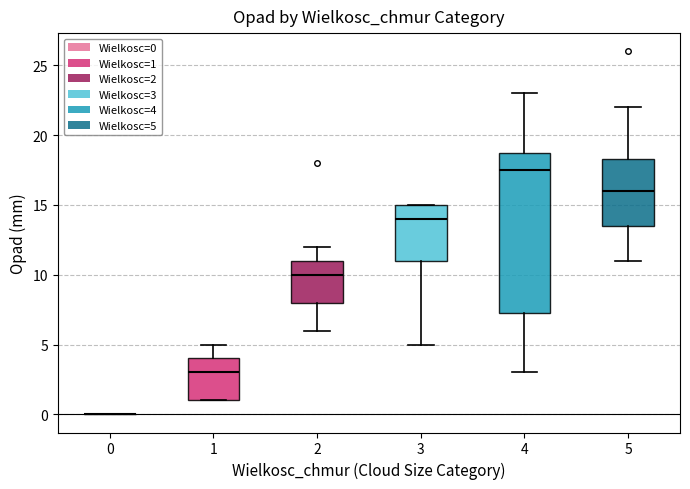

Reading left to right, transcribe this box plot: for each box, give where its median line is, the range the box spans, and where its two whiskers end, as read against the y-axis. The values are not printed on the chart, so give them approximately, as read against the axis.

0: box collapsed to a line at 0.0, whiskers 0.0 to 0.0
1: median 3.0, box 1.0 to 4.0, whiskers 1.0 to 5.0
2: median 10.0, box 8.0 to 11.0, whiskers 6.0 to 12.0
3: median 14.0, box 11.0 to 15.0, whiskers 5.0 to 15.0
4: median 17.5, box 7.5 to 19.0, whiskers 3.0 to 23.0
5: median 16.0, box 13.5 to 18.5, whiskers 11.0 to 22.0